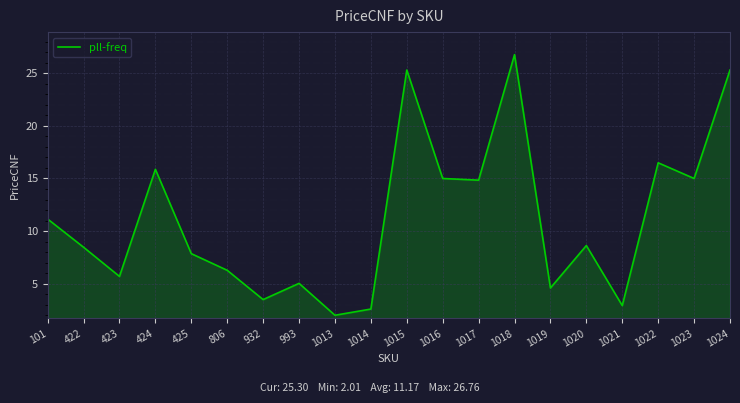

Between 1022 and 932, which is larger?

1022